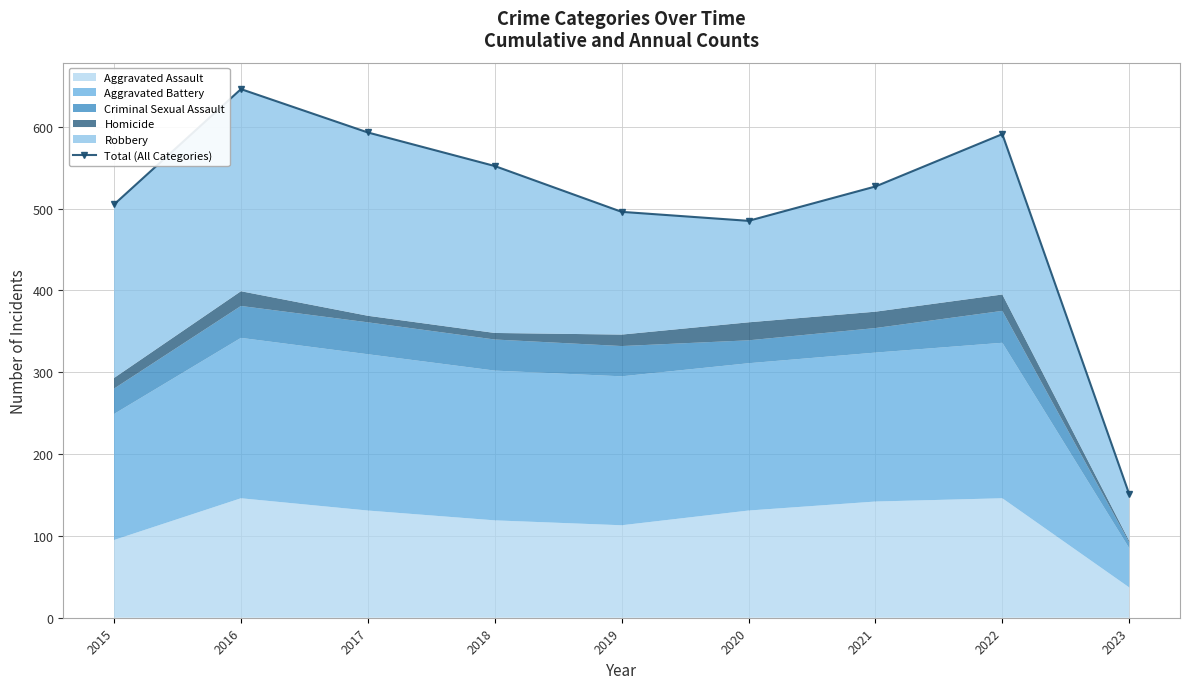

True or false: there are more than 2 points higher than both neighbors.

False